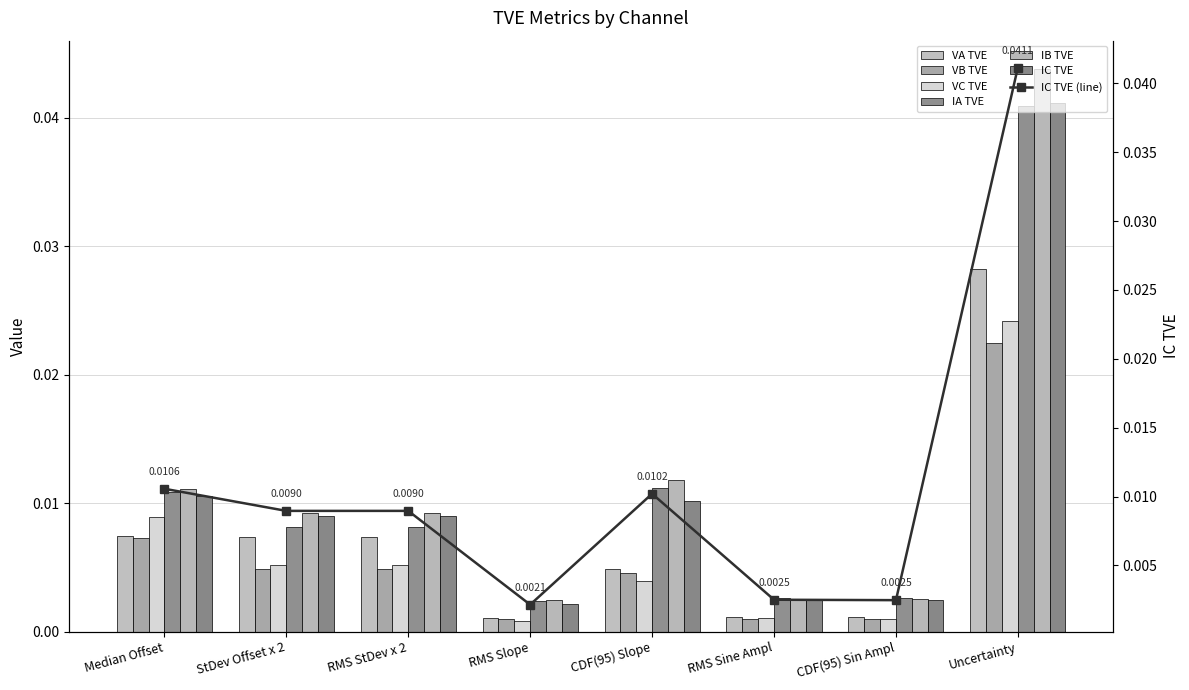

At how many categories does at least one series exceed 0?

8